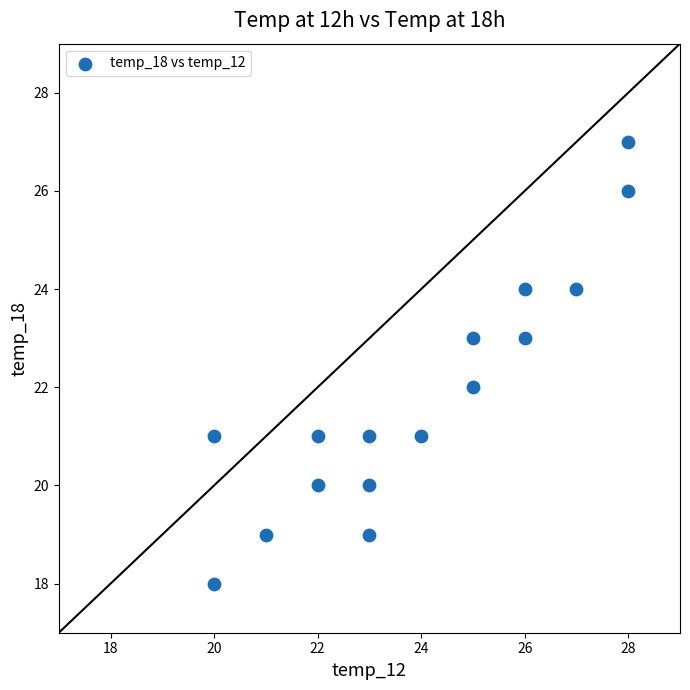

What is the range of Y values (max minus min)?

9